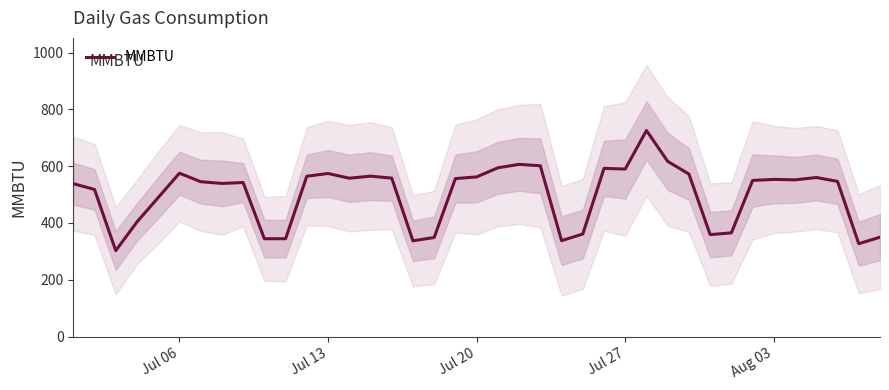

True or false: the data has more than 1 interior local peaks.

True